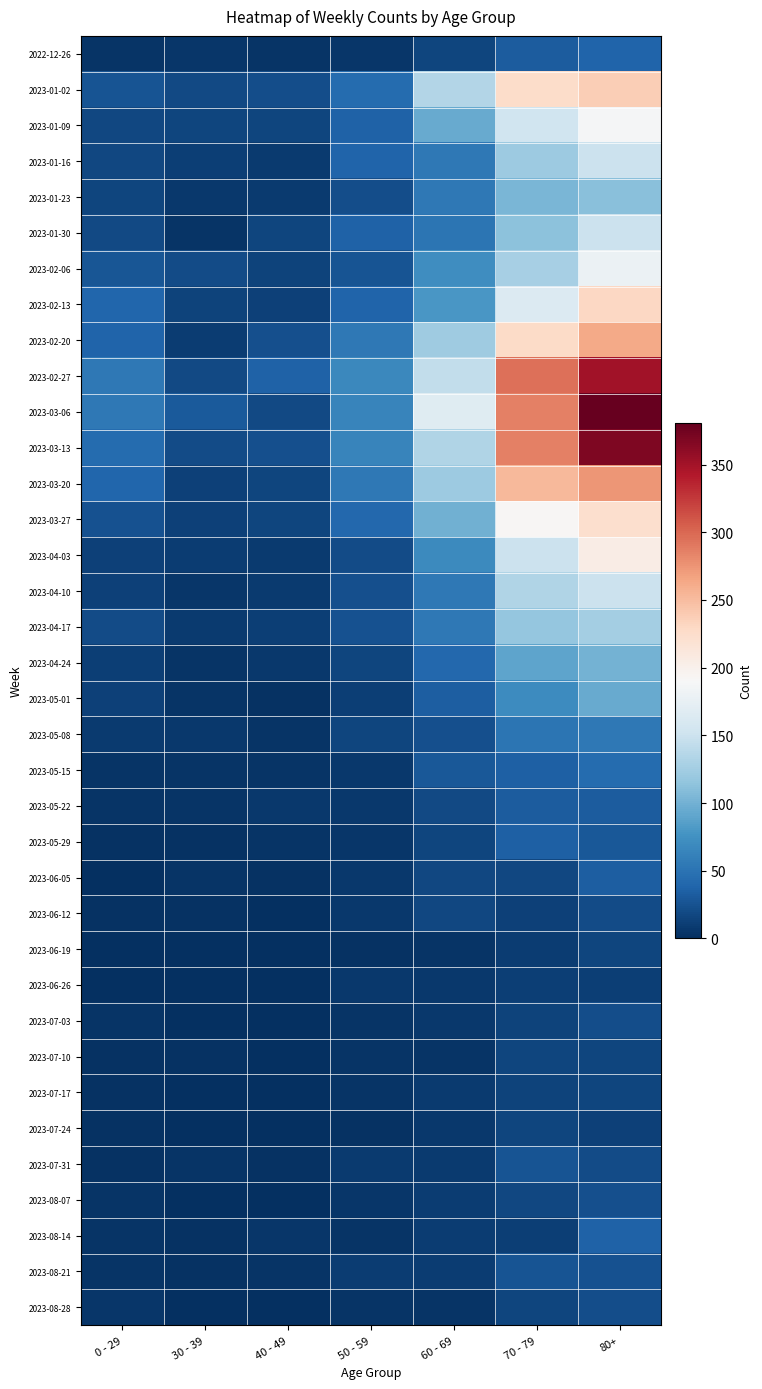

At 80+, list the series in order from smallest to largest.

2023-06-26, 2023-07-24, 2023-07-17, 2023-06-19, 2023-07-10, 2023-06-12, 2023-07-31, 2023-07-03, 2023-08-28, 2023-08-07, 2023-08-21, 2023-05-29, 2023-05-22, 2023-06-05, 2023-08-14, 2022-12-26, 2023-05-15, 2023-05-08, 2023-05-01, 2023-04-24, 2023-01-23, 2023-04-17, 2023-01-30, 2023-04-10, 2023-01-16, 2023-02-06, 2023-01-09, 2023-04-03, 2023-03-27, 2023-02-13, 2023-01-02, 2023-02-20, 2023-03-20, 2023-02-27, 2023-03-13, 2023-03-06